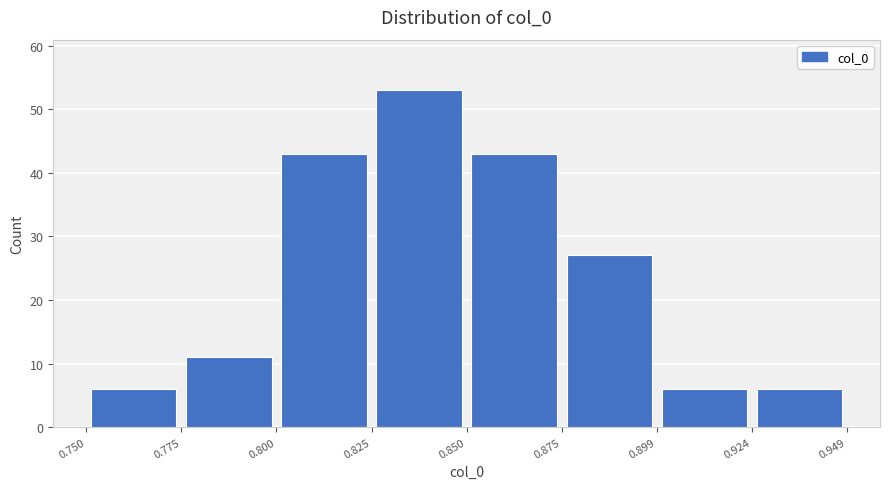

Reading left to right, list every bar in this chart as the range it spans on the x-axis followed by its height. The values are not printed on the chart, so give them approximately, as read against the axis.

0.750 to 0.775: 6
0.775 to 0.800: 11
0.800 to 0.825: 43
0.825 to 0.850: 53
0.850 to 0.875: 43
0.875 to 0.899: 27
0.899 to 0.924: 6
0.924 to 0.949: 6